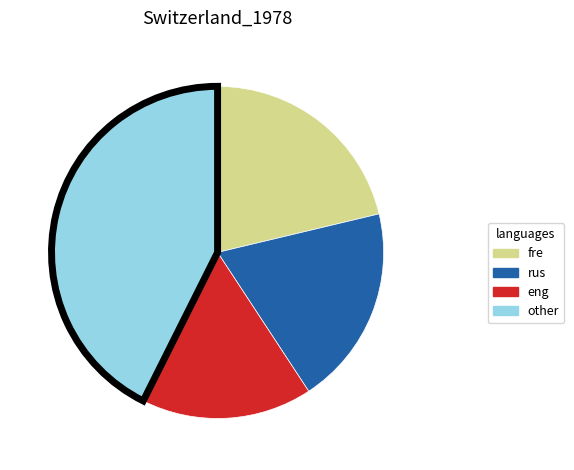

What is the smallest slice in the pie chart?

eng